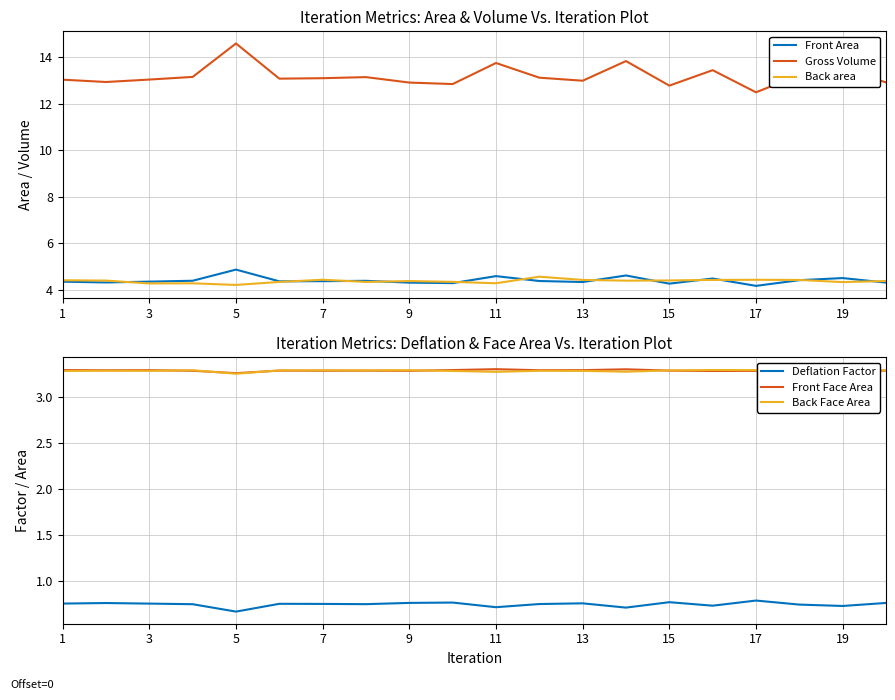

Reading left to right, transcribe all the data shown in this chart.

Front Area: 4.3	4.3	4.3	4.4	4.9	4.4	4.4	4.4	4.3	4.3	4.6	4.4	4.3	4.6	4.3	4.5	4.2	4.4	4.5	4.3
Gross Volume: 13.0	12.9	13.0	13.2	14.6	13.1	13.1	13.1	12.9	12.9	13.8	13.1	13.0	13.8	12.8	13.4	12.5	13.2	13.5	12.9
Back area: 4.4	4.4	4.3	4.3	4.2	4.3	4.4	4.3	4.4	4.3	4.3	4.6	4.4	4.4	4.4	4.4	4.4	4.4	4.3	4.4
Deflation Factor: 0.8	0.8	0.8	0.7	0.7	0.8	0.8	0.8	0.8	0.8	0.7	0.8	0.8	0.7	0.8	0.7	0.8	0.7	0.7	0.8
Front Face Area: 3.3	3.3	3.3	3.3	3.3	3.3	3.3	3.3	3.3	3.3	3.3	3.3	3.3	3.3	3.3	3.3	3.3	3.3	3.3	3.3
Back Face Area: 3.3	3.3	3.3	3.3	3.3	3.3	3.3	3.3	3.3	3.3	3.3	3.3	3.3	3.3	3.3	3.3	3.3	3.3	3.3	3.3